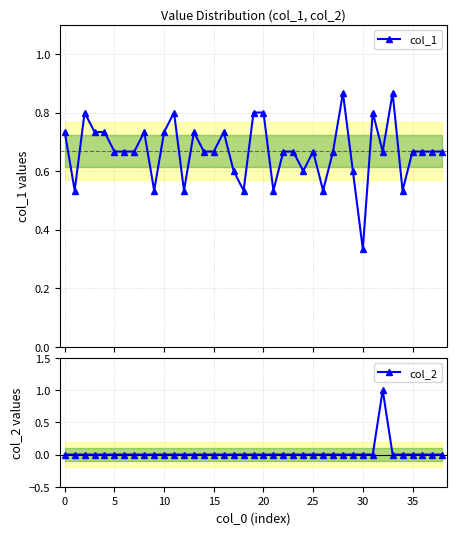

Rank the series by their average value, from lowest to highest.

col_2, col_1